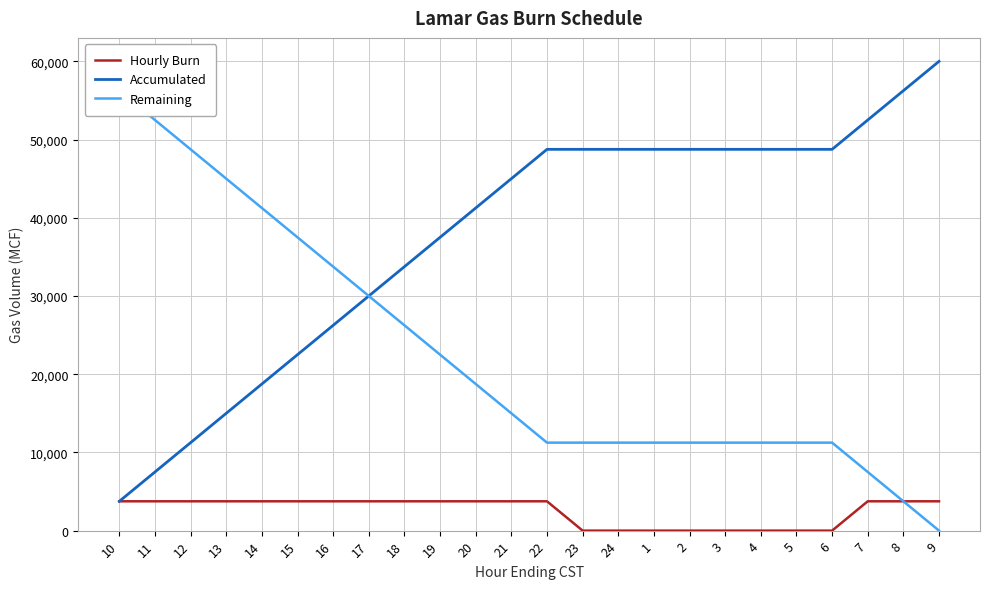

At which category is the sum across all series the highest?

10